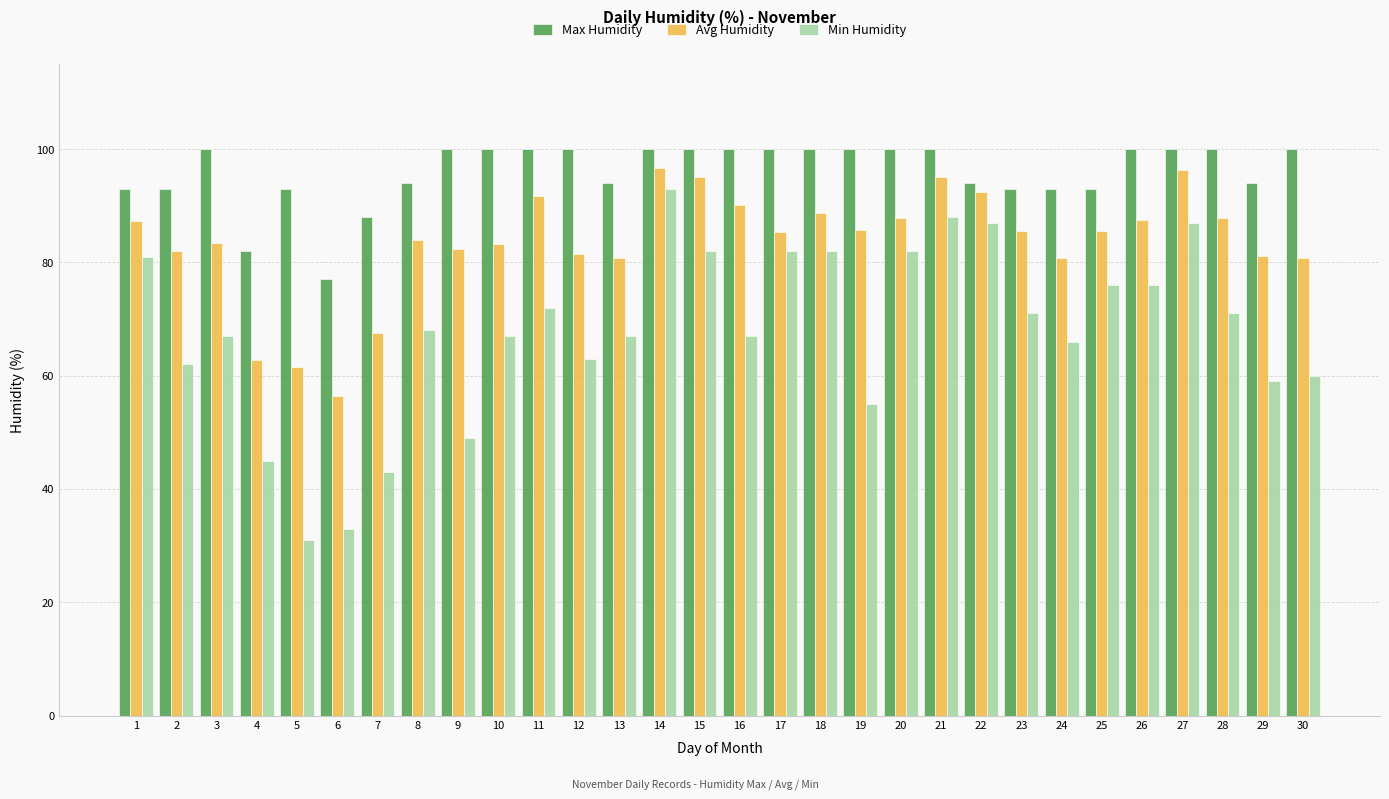

Is it true that Min Humidity equals 42.4 at 27?

False